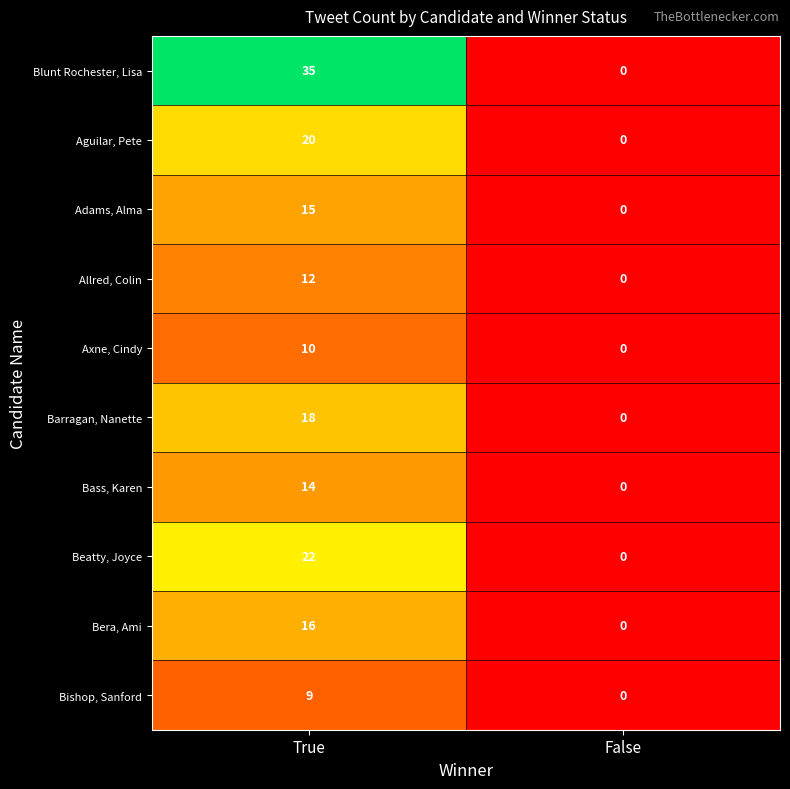

At which category is the sum across all series the highest?

True